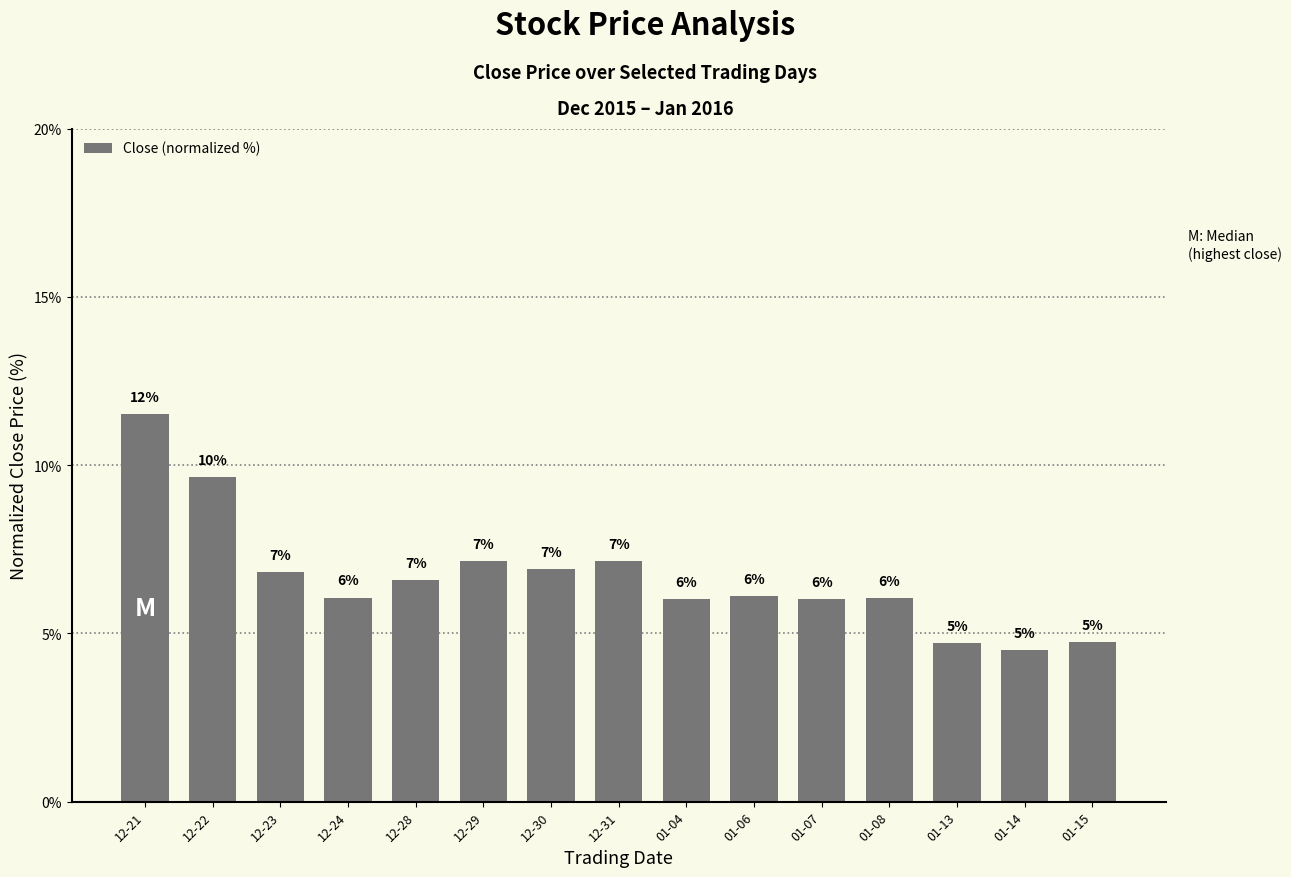

Which category has the lowest value across all series?

01-14